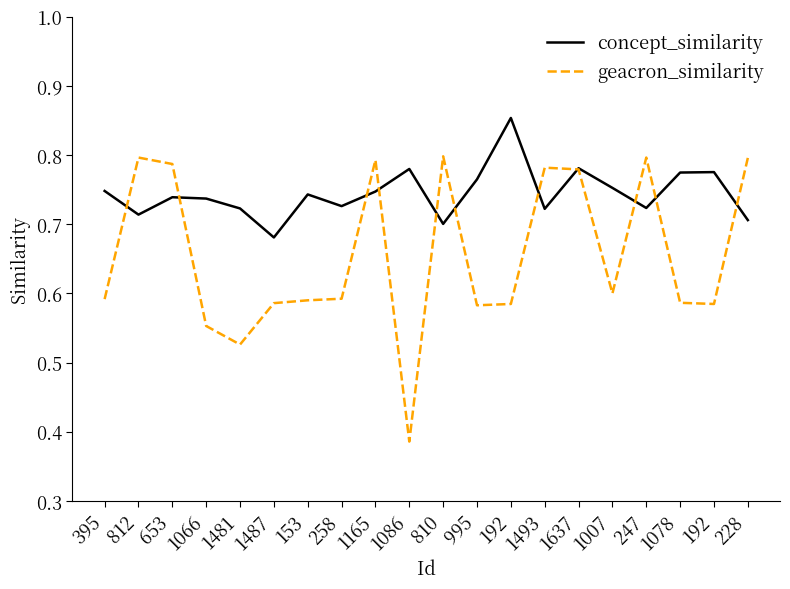

What is the sum of all concept_similarity values?

14.9